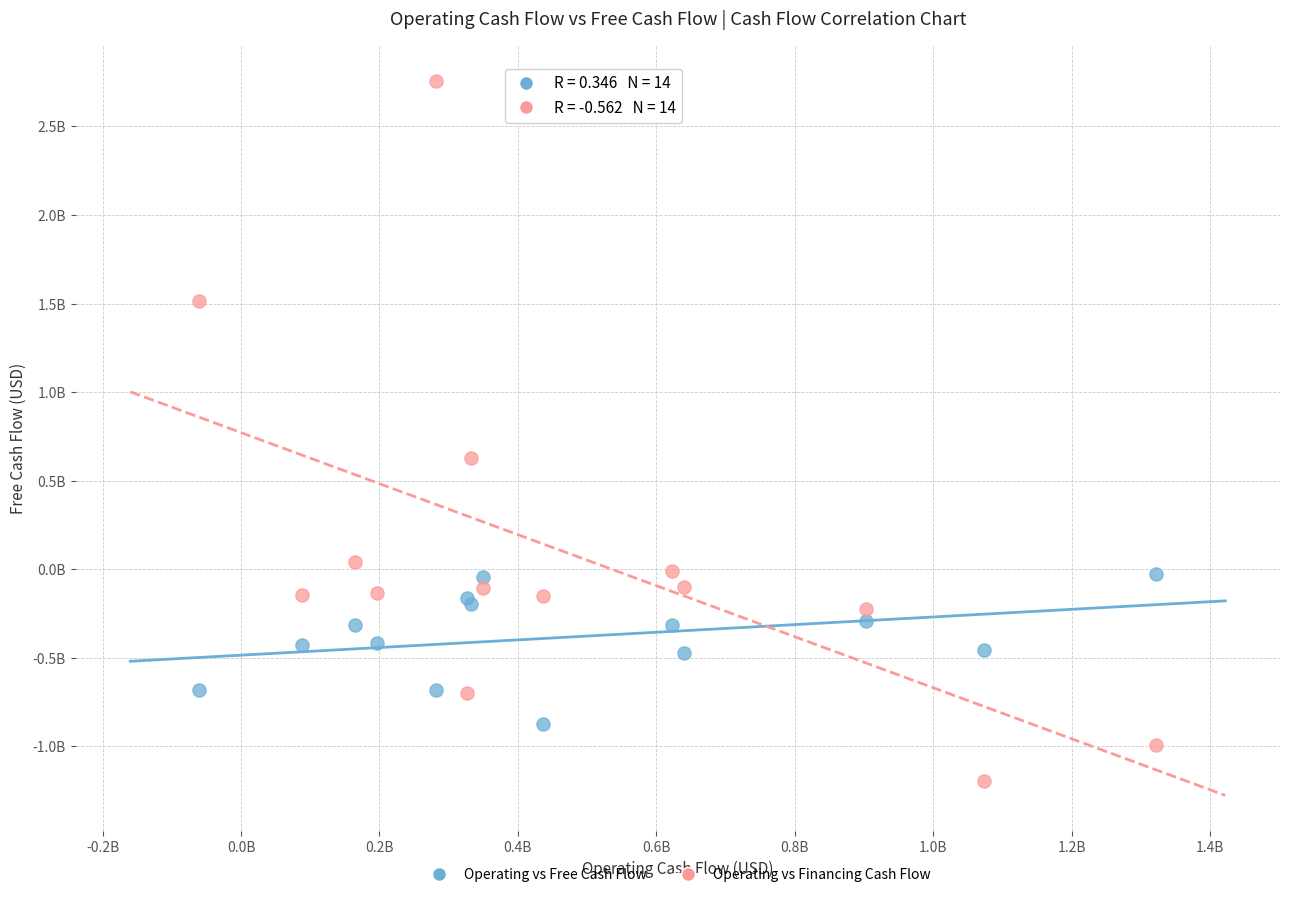

Which series contains the lowest Y value?

Operating vs Financing Cash Flow